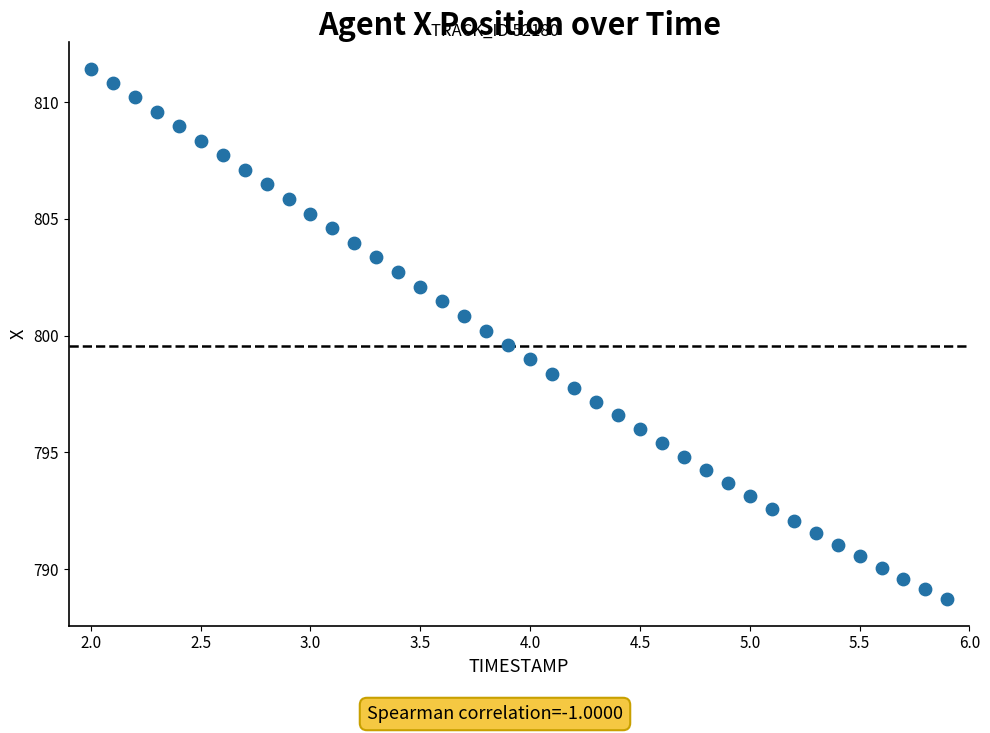

What is the range of X values (max minus min)?

3.9